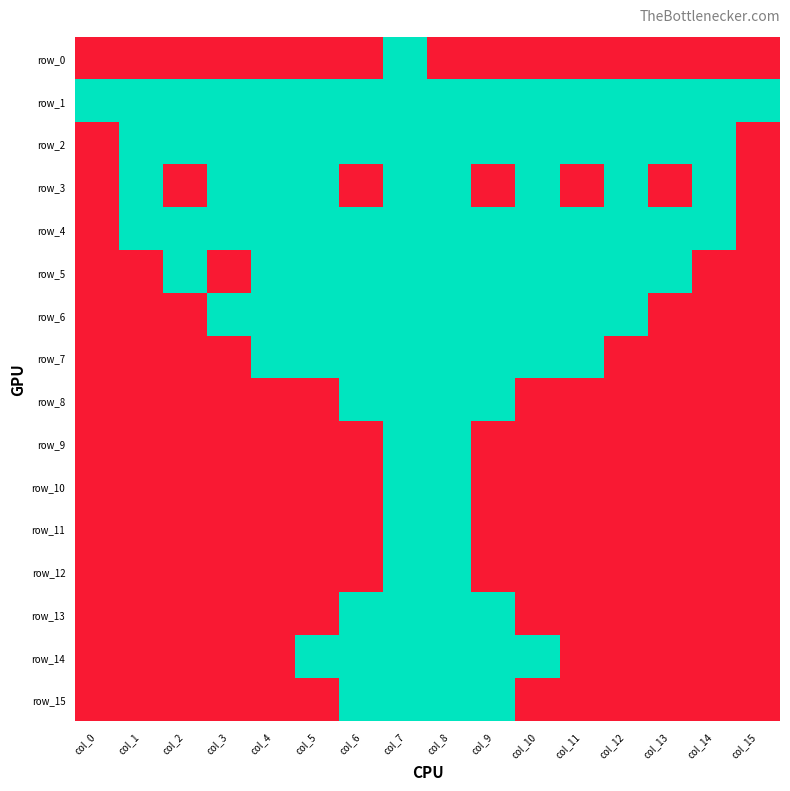

What is the difference between the second highest and second lowest values in the row_10 series?

1